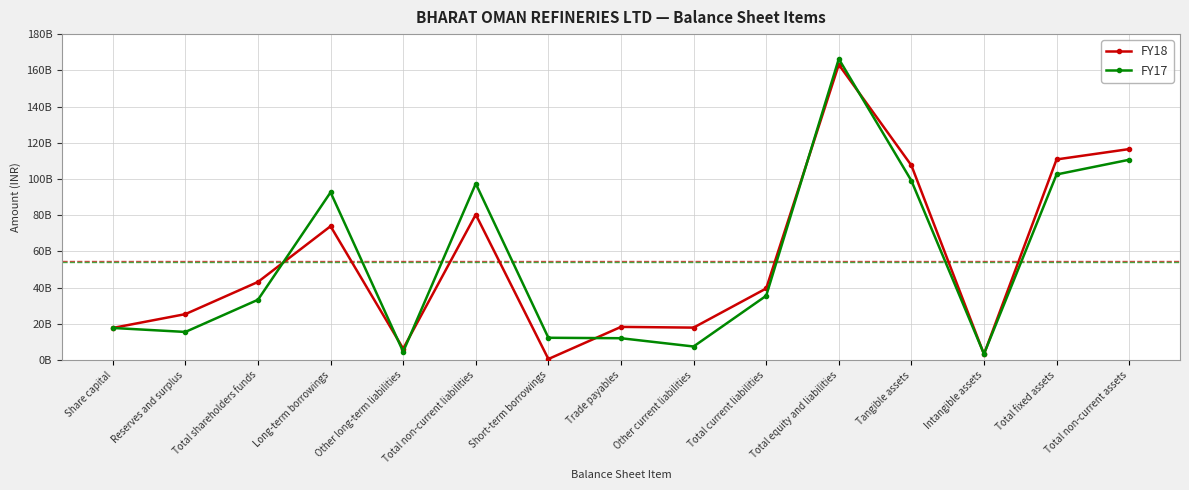

What are all the series names shown in the legend?

FY18, FY17